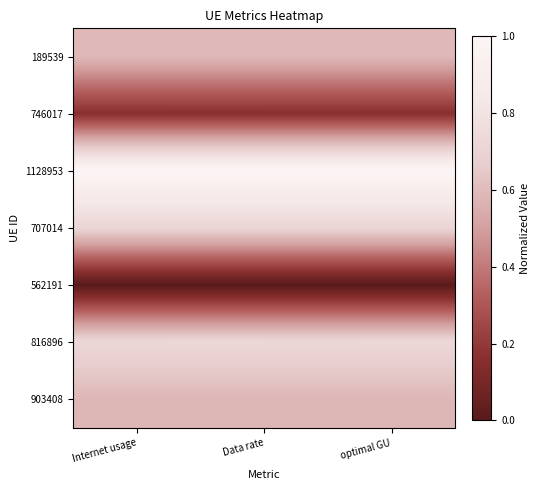

Reading left to right, list all the values displayed in this chart.

189539: Internet usage=0.6	Data rate=0.6	optimal GU=0.6
746017: Internet usage=0.2	Data rate=0.2	optimal GU=0.2
1128953: Internet usage=1.0	Data rate=1.0	optimal GU=1.0
707014: Internet usage=0.7	Data rate=0.7	optimal GU=0.7
562191: Internet usage=0.0	Data rate=0.0	optimal GU=0.0
816896: Internet usage=0.7	Data rate=0.7	optimal GU=0.7
903408: Internet usage=0.6	Data rate=0.6	optimal GU=0.6